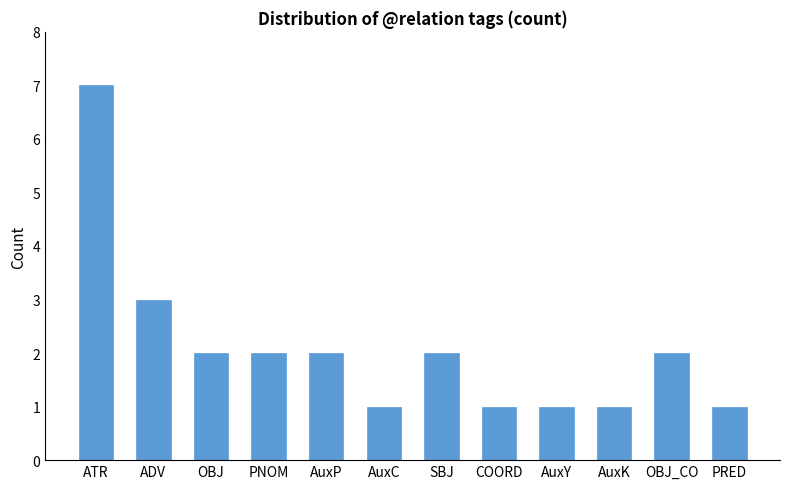

Which category has the highest value across all series?

ATR